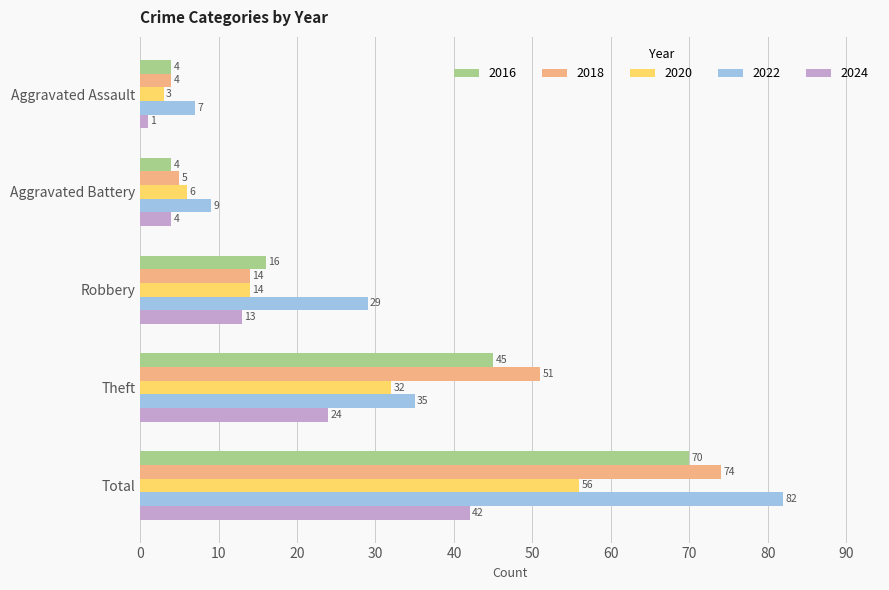

What is the difference between the second highest and minimum values in the 2022 series?

28